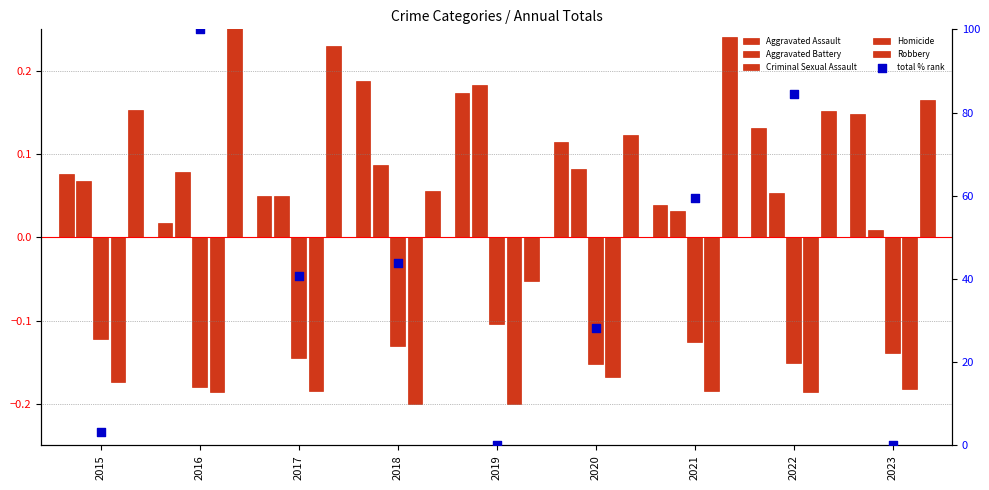

Which series contains the highest Y value?

total % rank